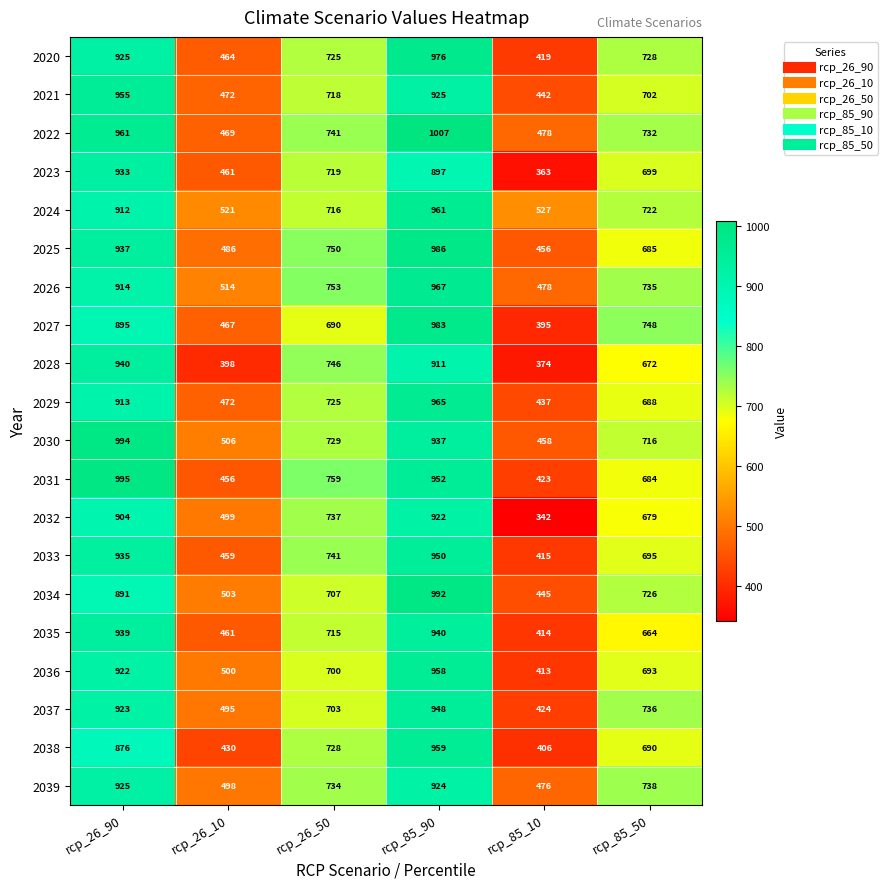

Where does the 2038 series first go above 728?

rcp_26_90